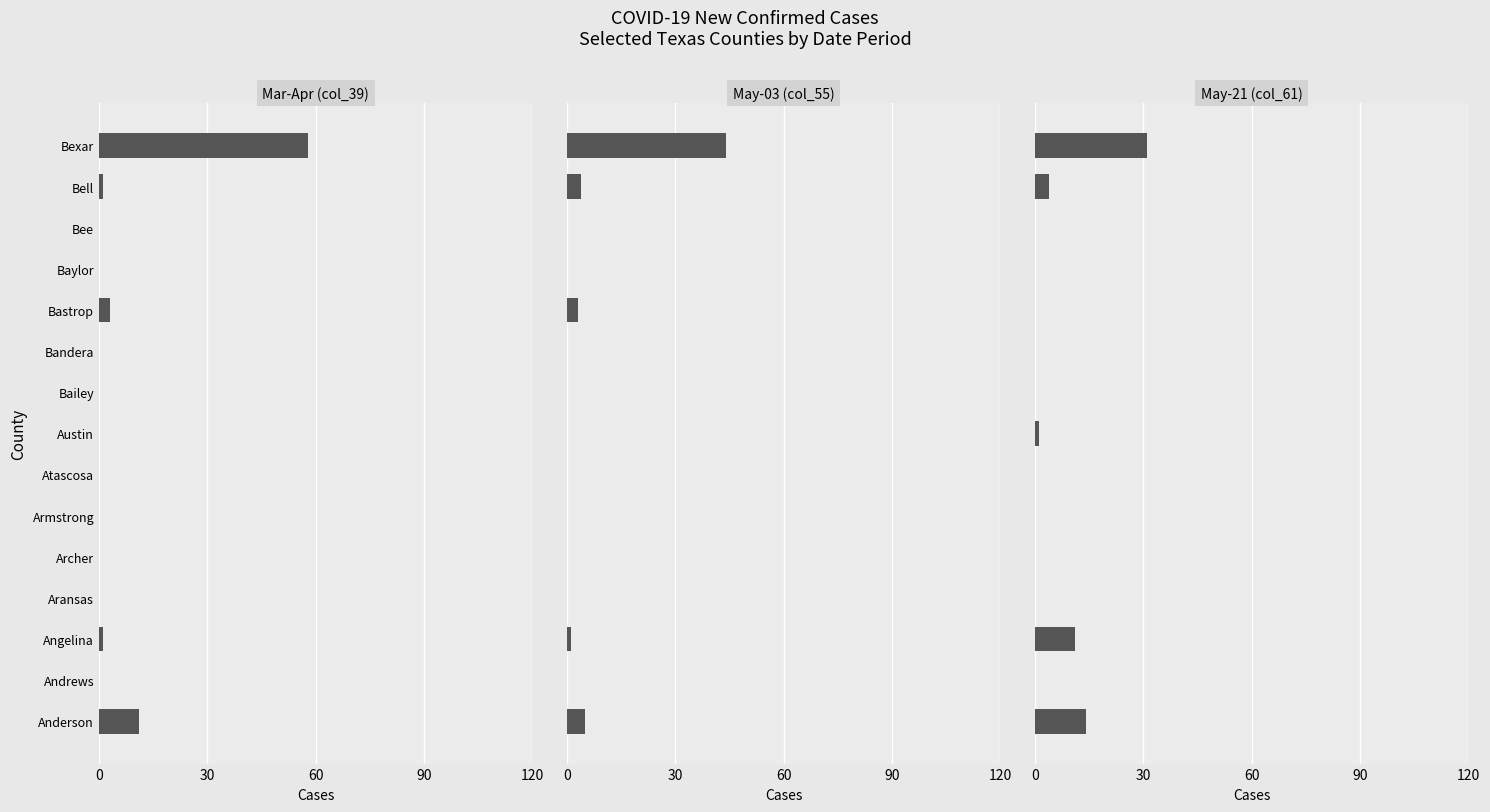

Which series has the largest range (max minus min)?

Mar-Apr (col_39)